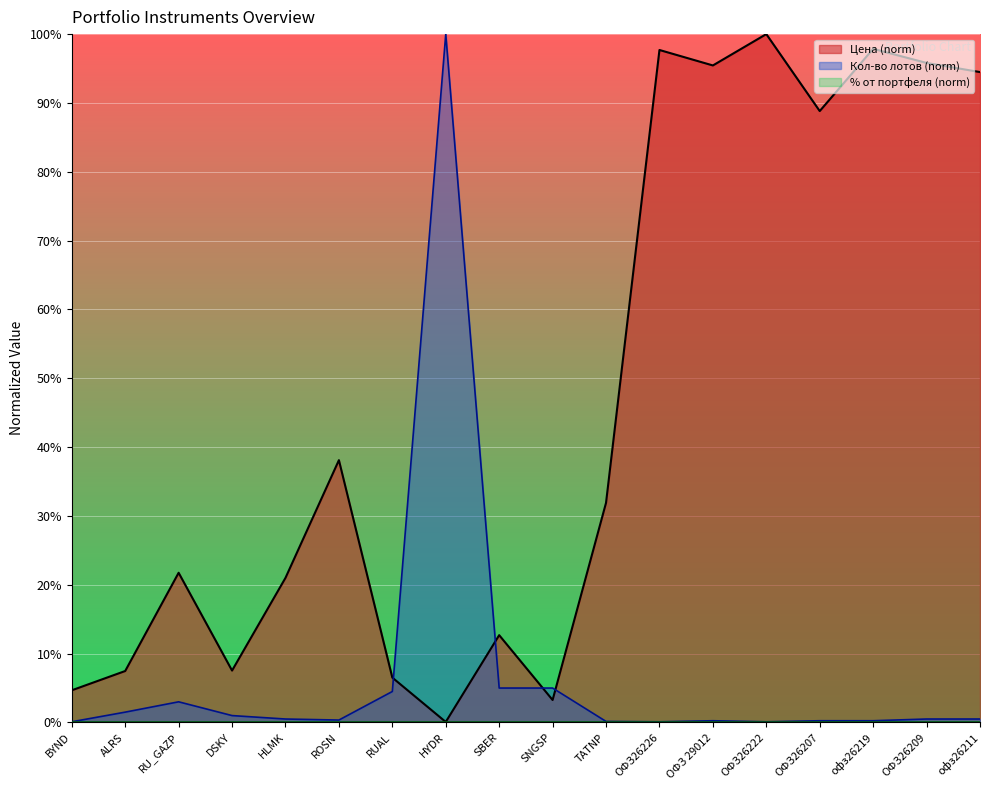

In Кол-во лотов, how many points are lower than both neighbors (excluding endpoints)?

3